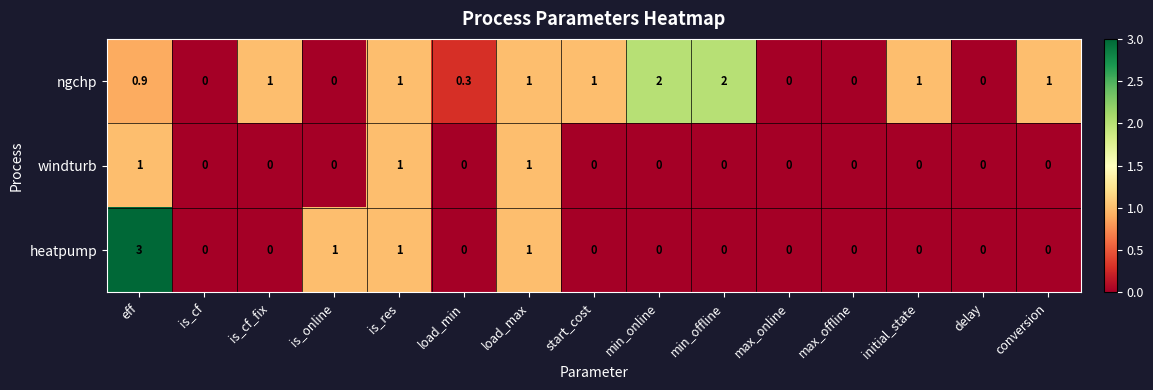

What is the sum of all ngchp values?

11.2